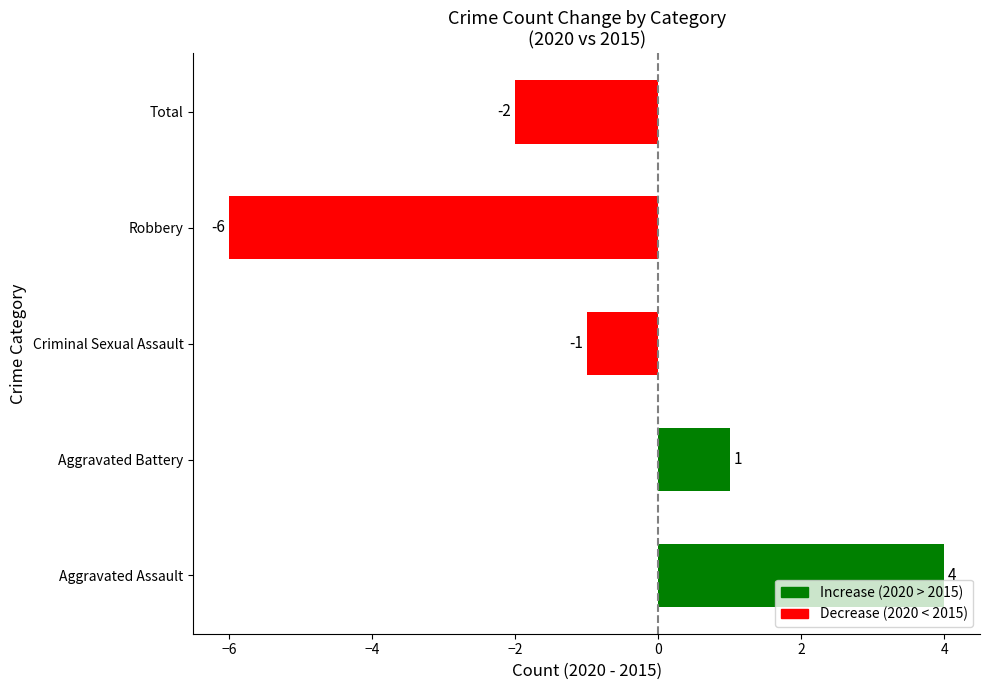

How many values are between -2 and 1?

3